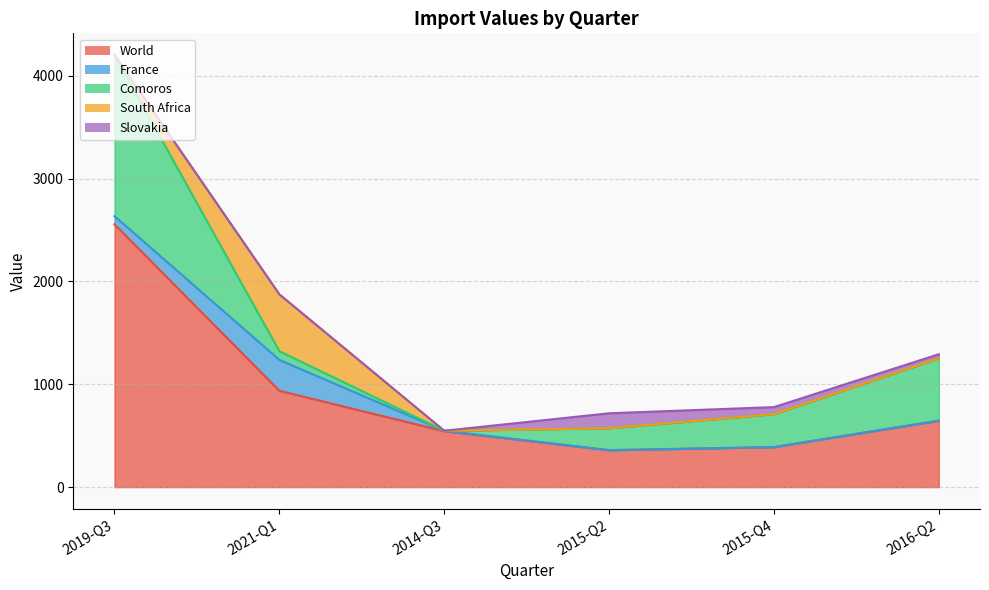

Which series has the widest spread of values?

World